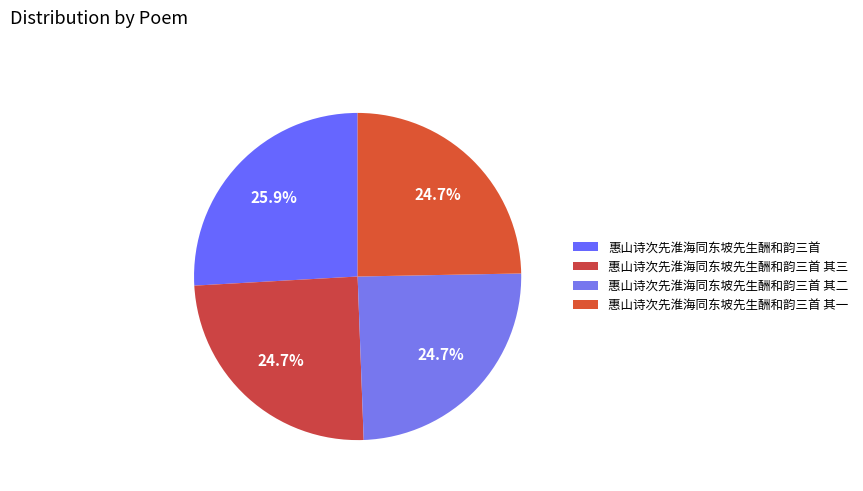

How many segments does this pie chart have?

4